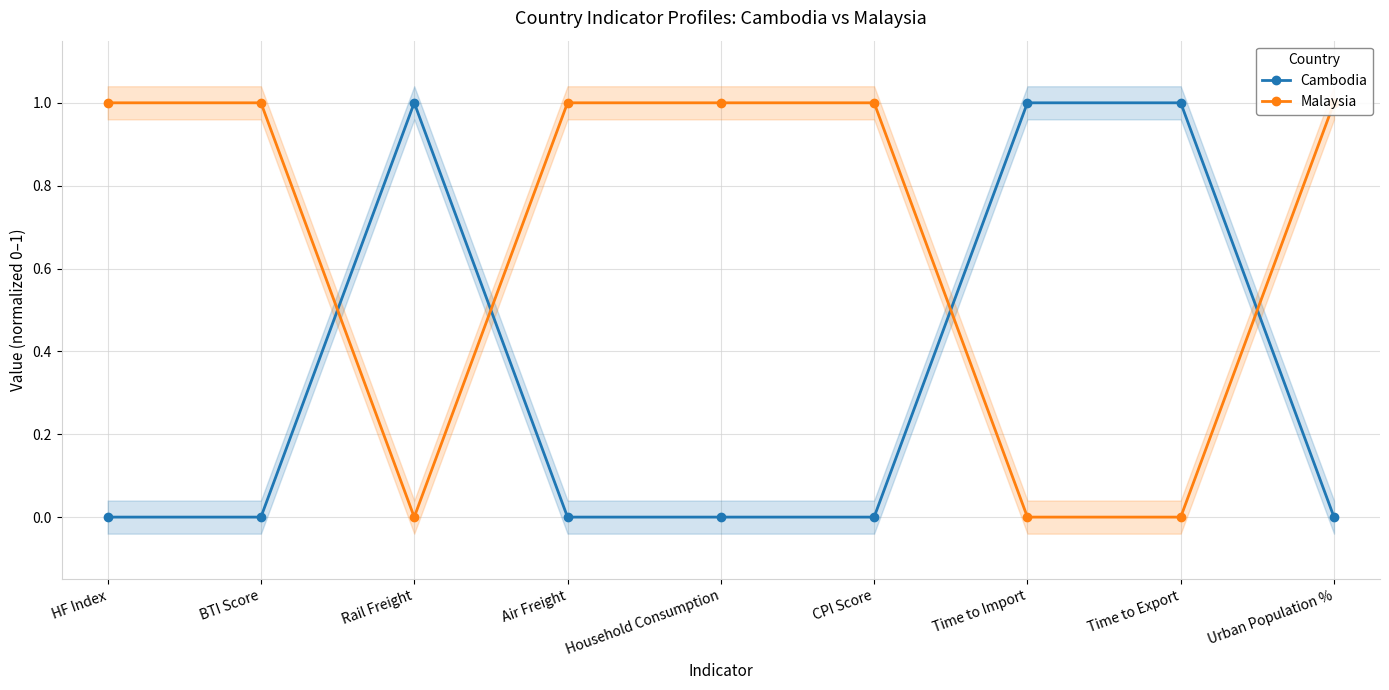

How many times do Malaysia and Cambodia cross each other?

4